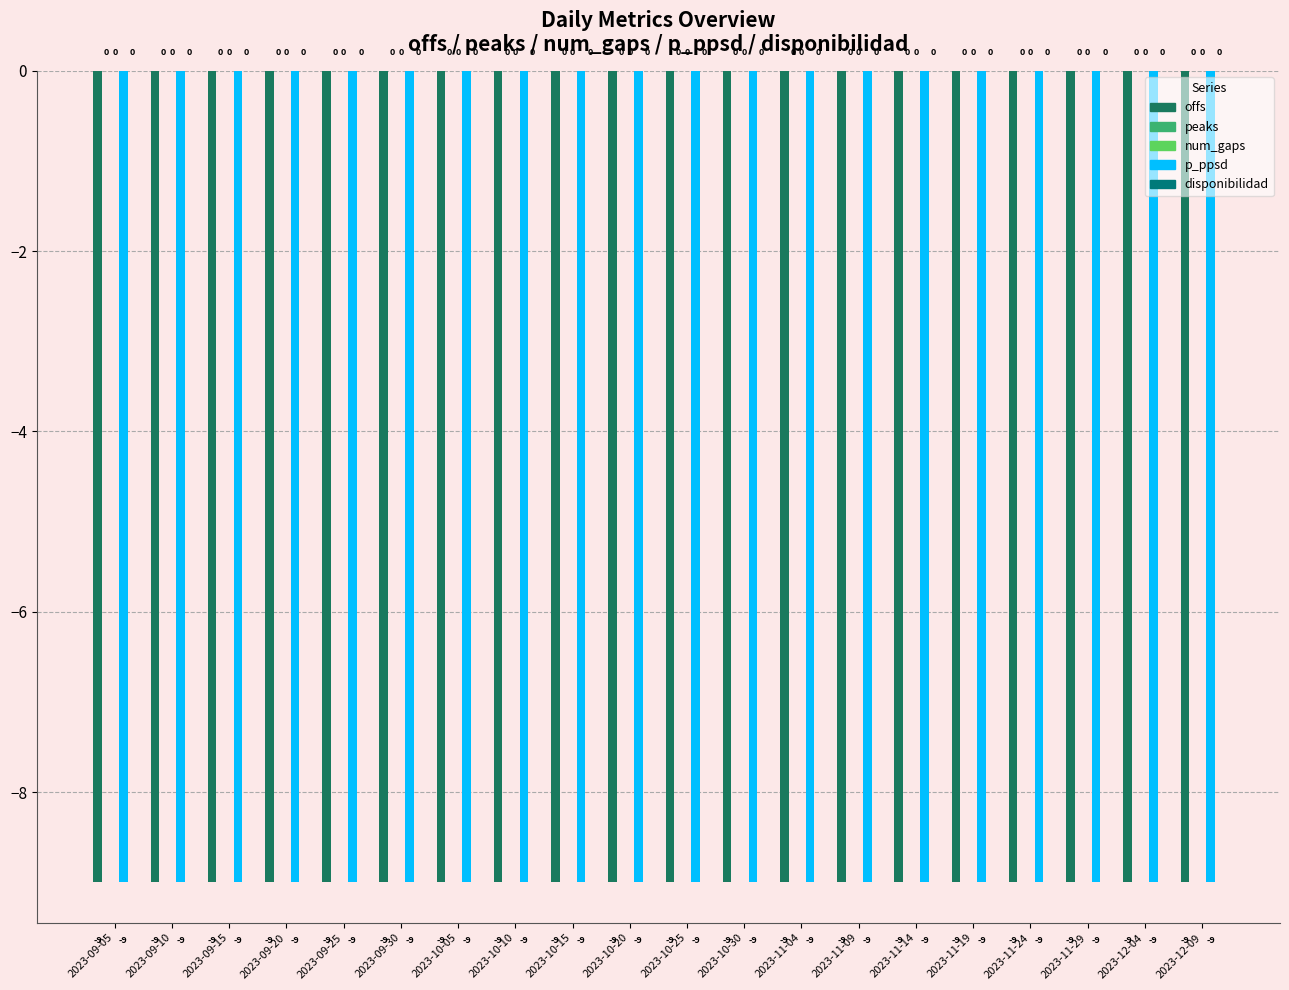

At which category is the sum across all series the highest?

2023-09-05